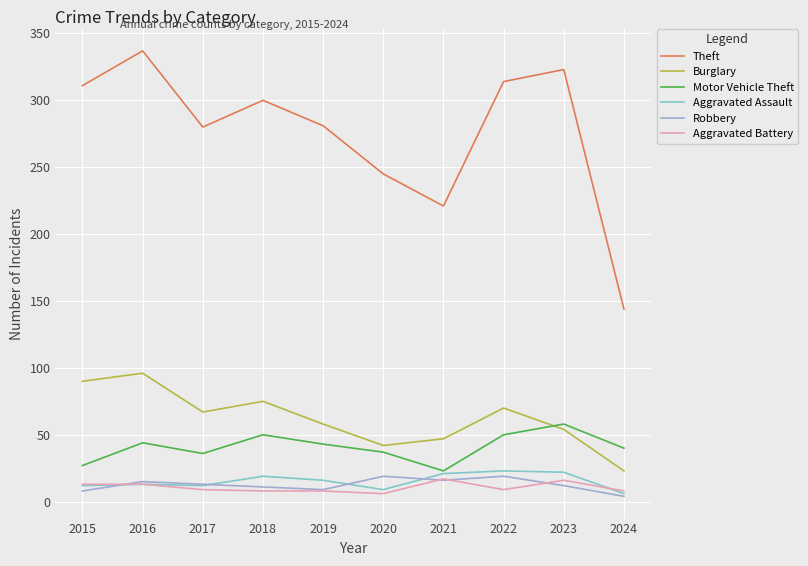

What is the approximate value of Robbery at 2016?

15